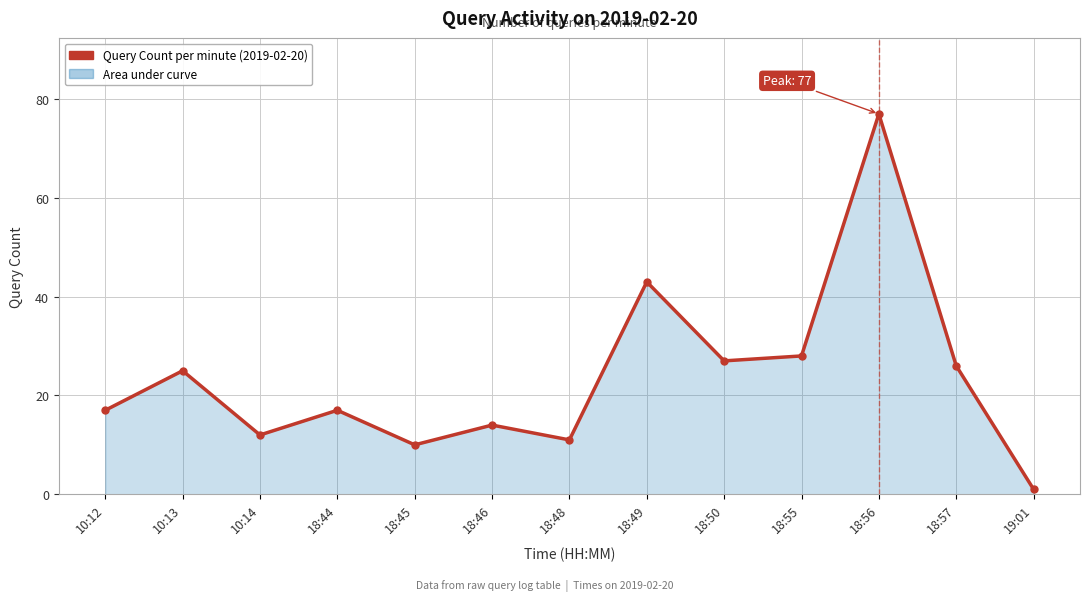

What is the average value?

24